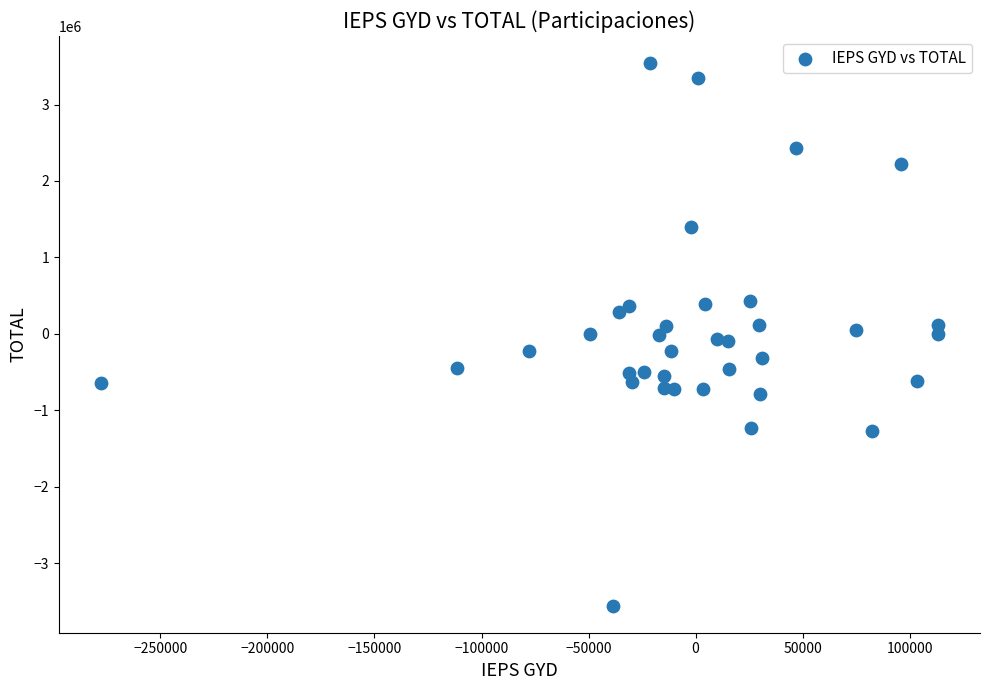

What is the range of Y values (max minus min)?

7097980.5